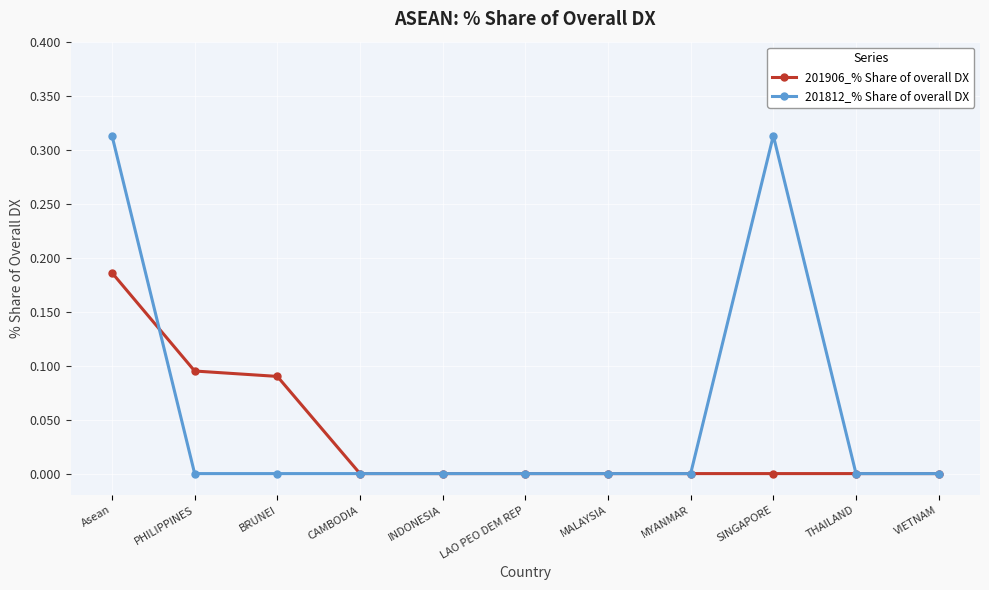

True or false: 201812_% Share of overall DX has a value of 0.0 at BRUNEI.

True